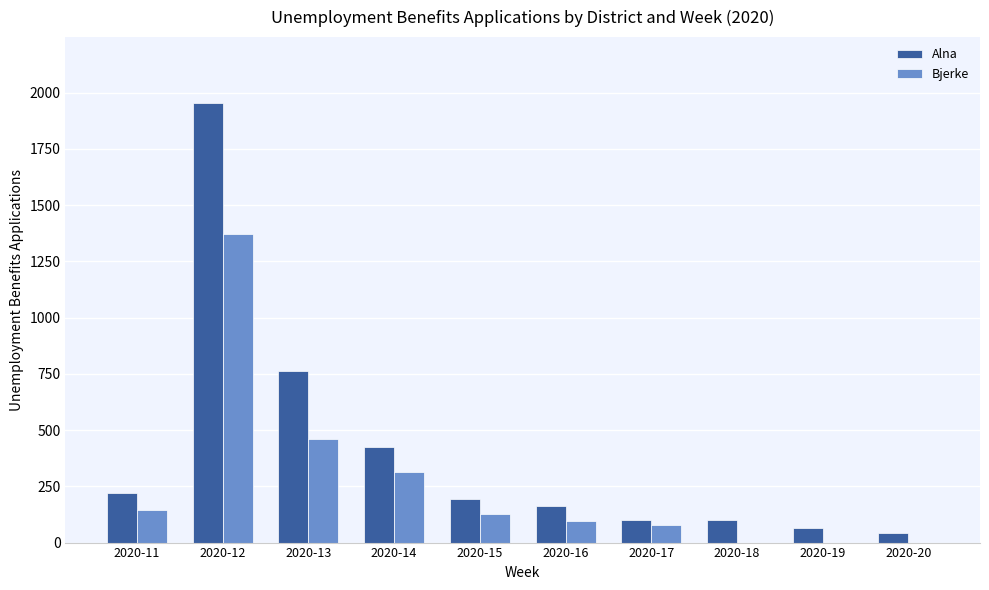

What is the sum of all Alna values?

4026